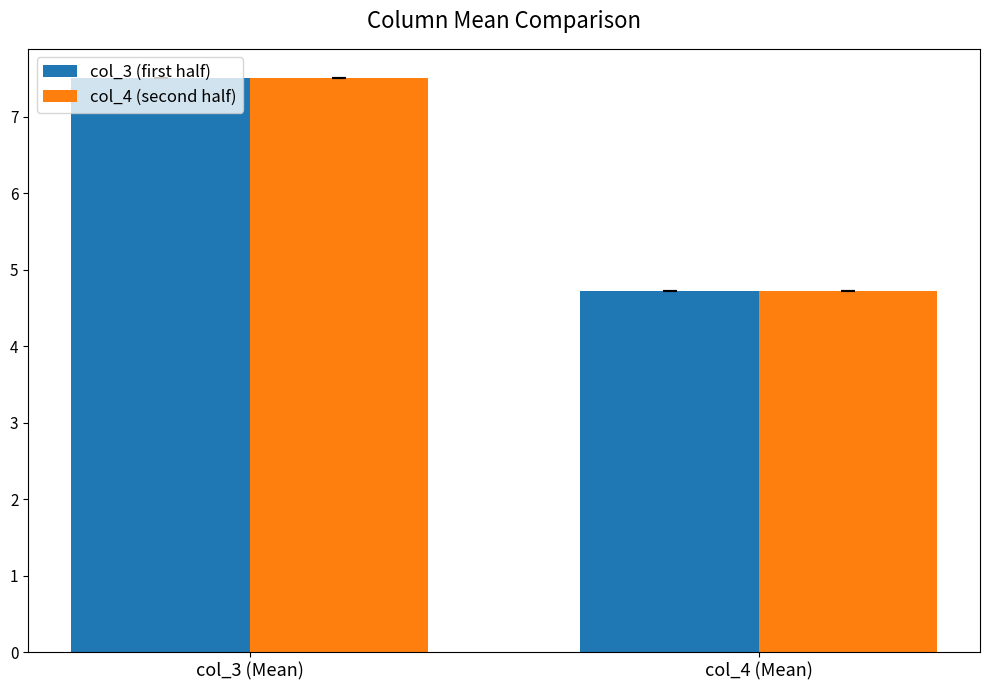

What is the average value of the col_4 (second half) series?

6.1